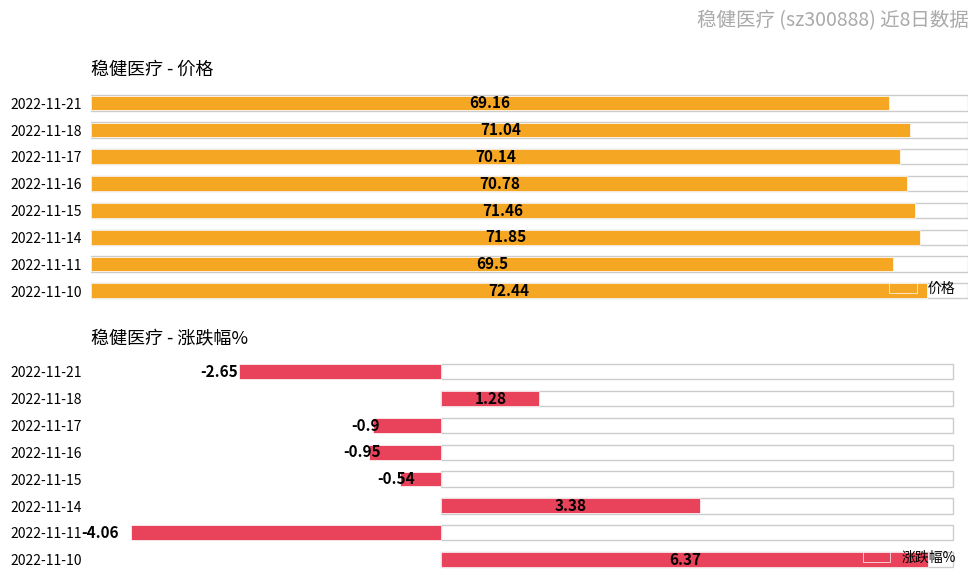

Which series has the largest range (max minus min)?

涨跌幅%